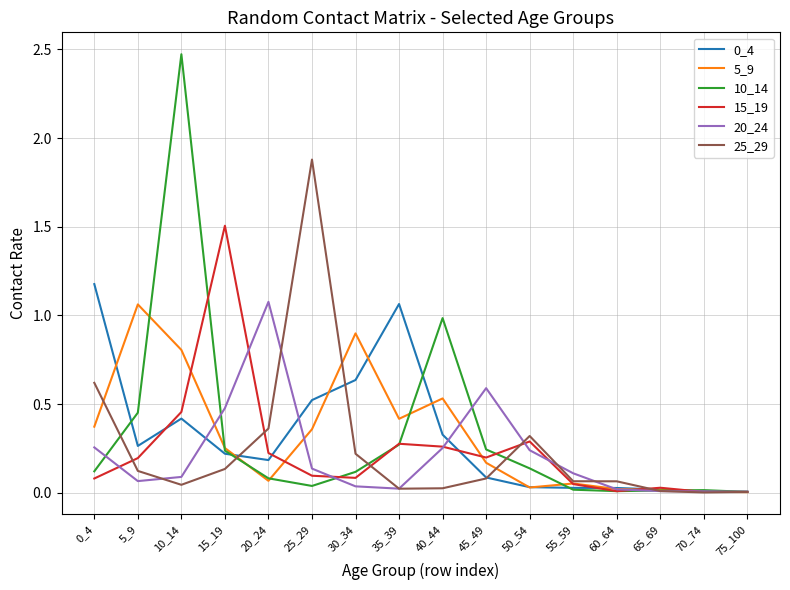

At how many categories does at least one series exceed 1?

7